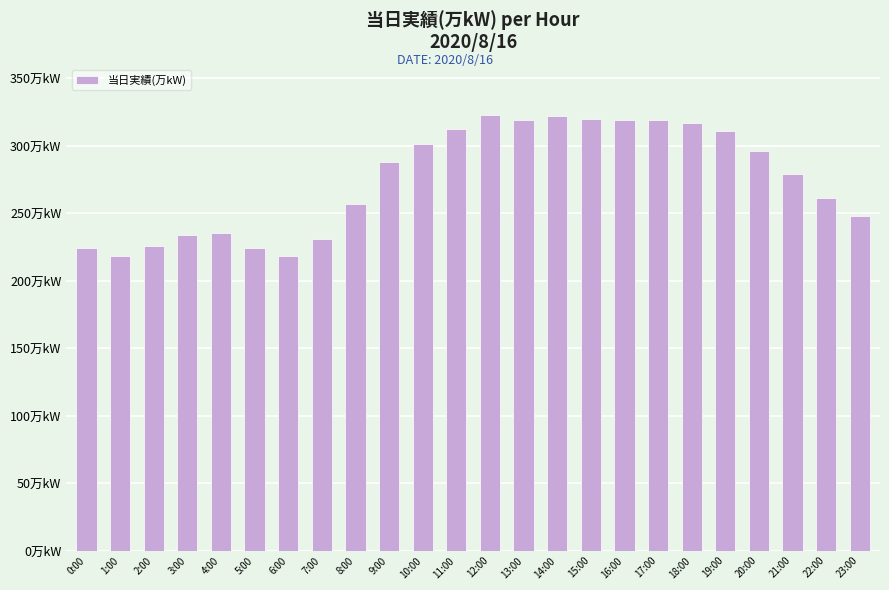

Rank the categories by value from highest to lowest.

12:00, 14:00, 15:00, 13:00, 16:00, 17:00, 18:00, 11:00, 19:00, 10:00, 20:00, 9:00, 21:00, 22:00, 8:00, 23:00, 4:00, 3:00, 7:00, 2:00, 0:00, 5:00, 1:00, 6:00